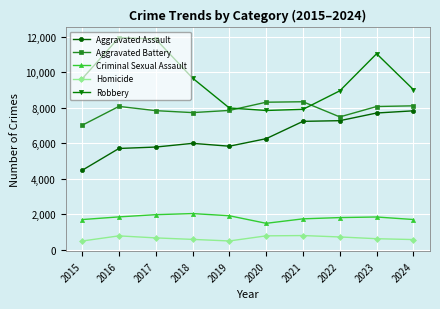

Which series has the largest range (max minus min)?

Robbery